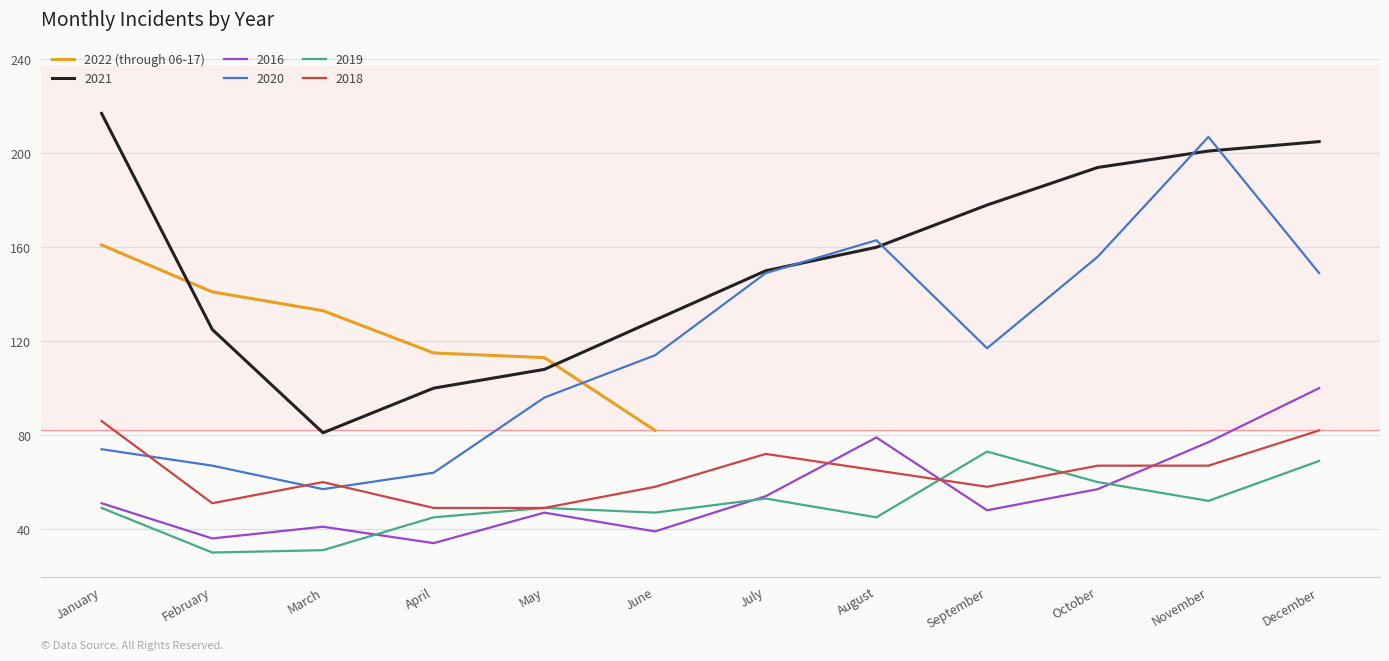

The 2022 (through 06-17) series shows 185 at February. True or false?

False